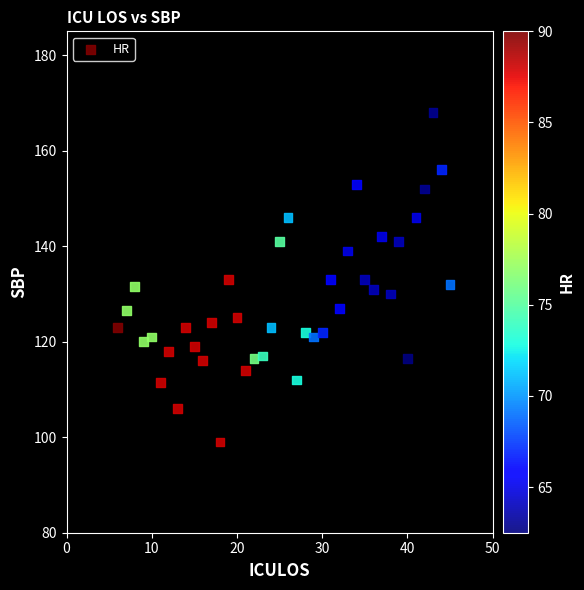

What is the range of X values (max minus min)?

39.0